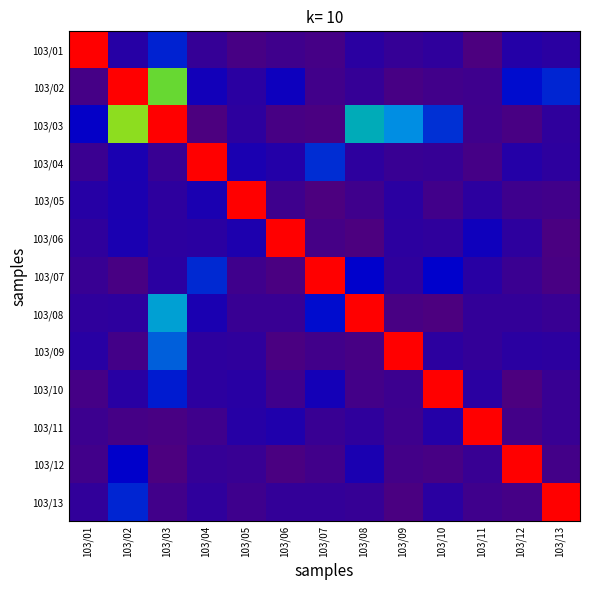

Count the number of categories in the chart.

13